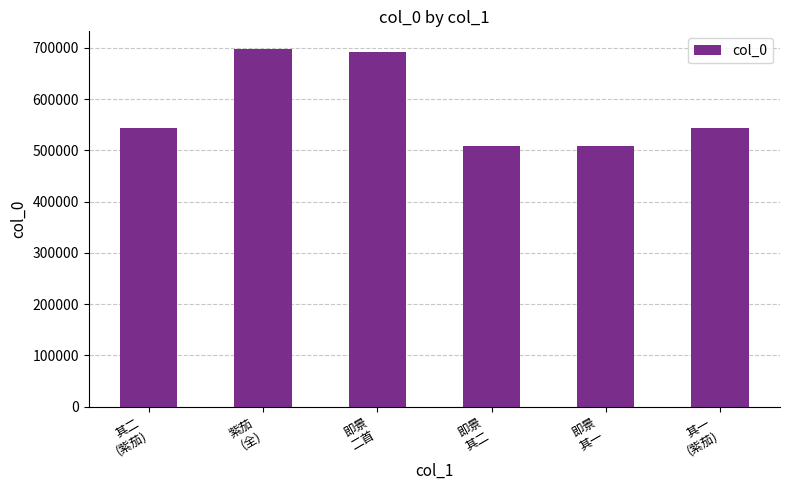

What is the label of the 5th bar from the left?

即景
其一